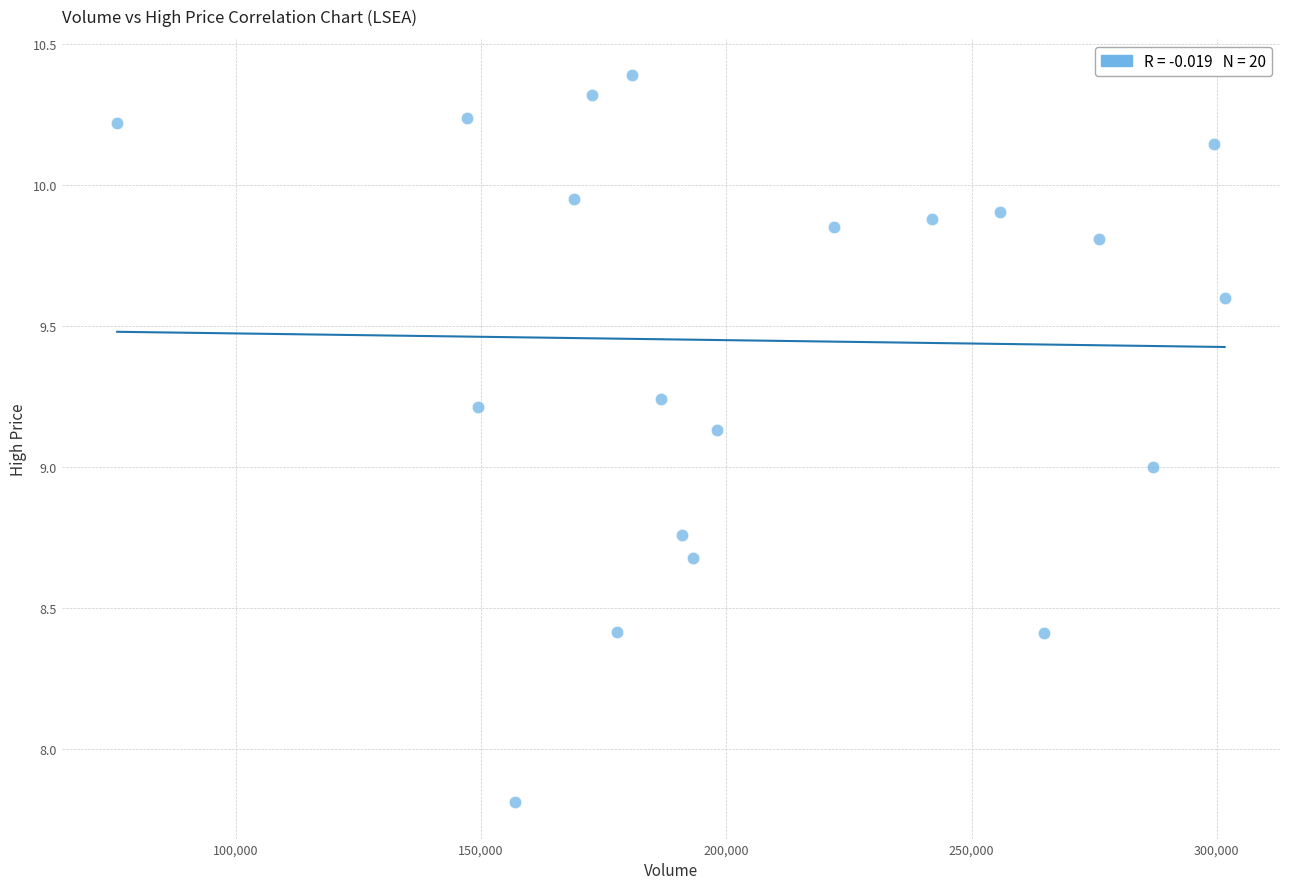

What is the range of X values (max minus min)?

225800.0